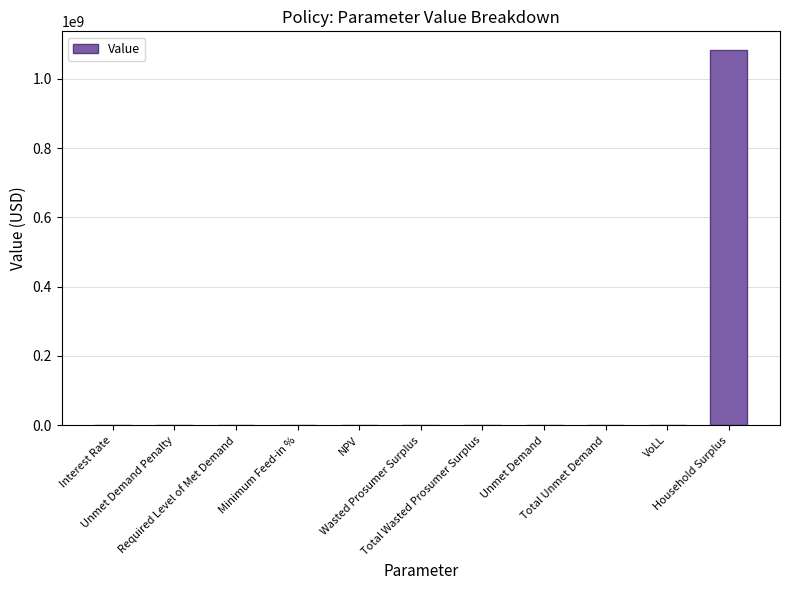

What is the greatest value displayed?

1082544022.1